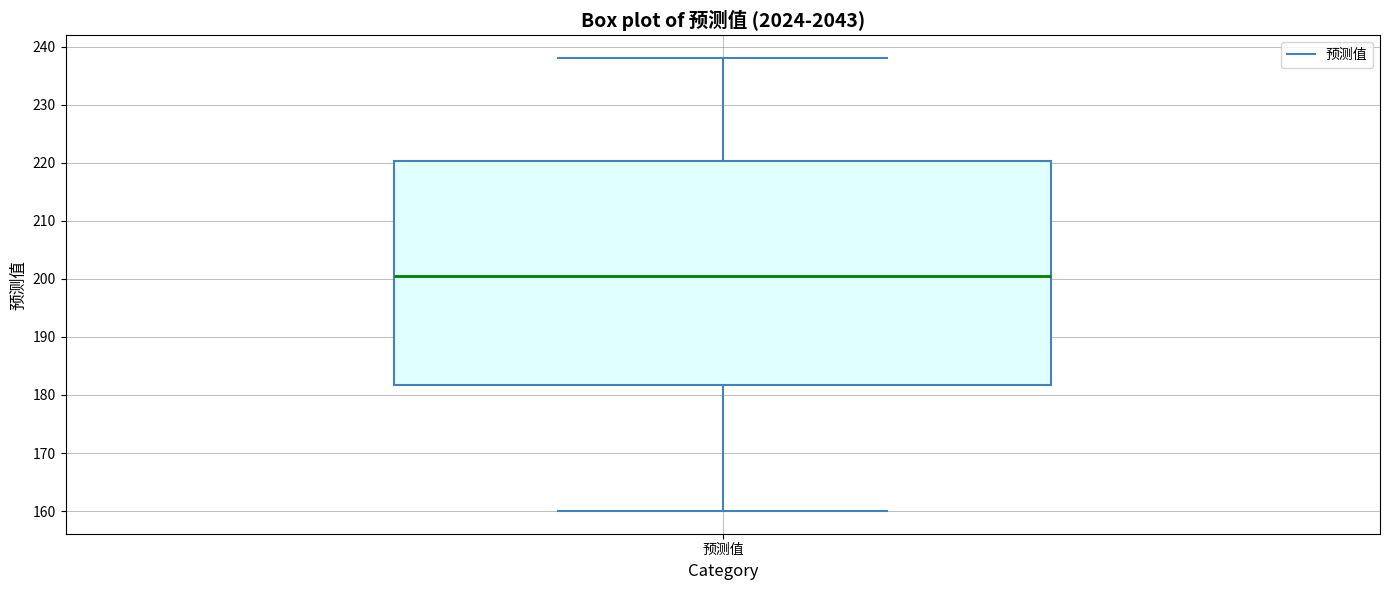

Transcribe this box plot: give where the median line is, the range the box spans, and where the two whiskers end, as read against the y-axis. The values are not printed on the chart, so give them approximately, as read against the axis.

median 201, box 182 to 220, whiskers 160 to 238